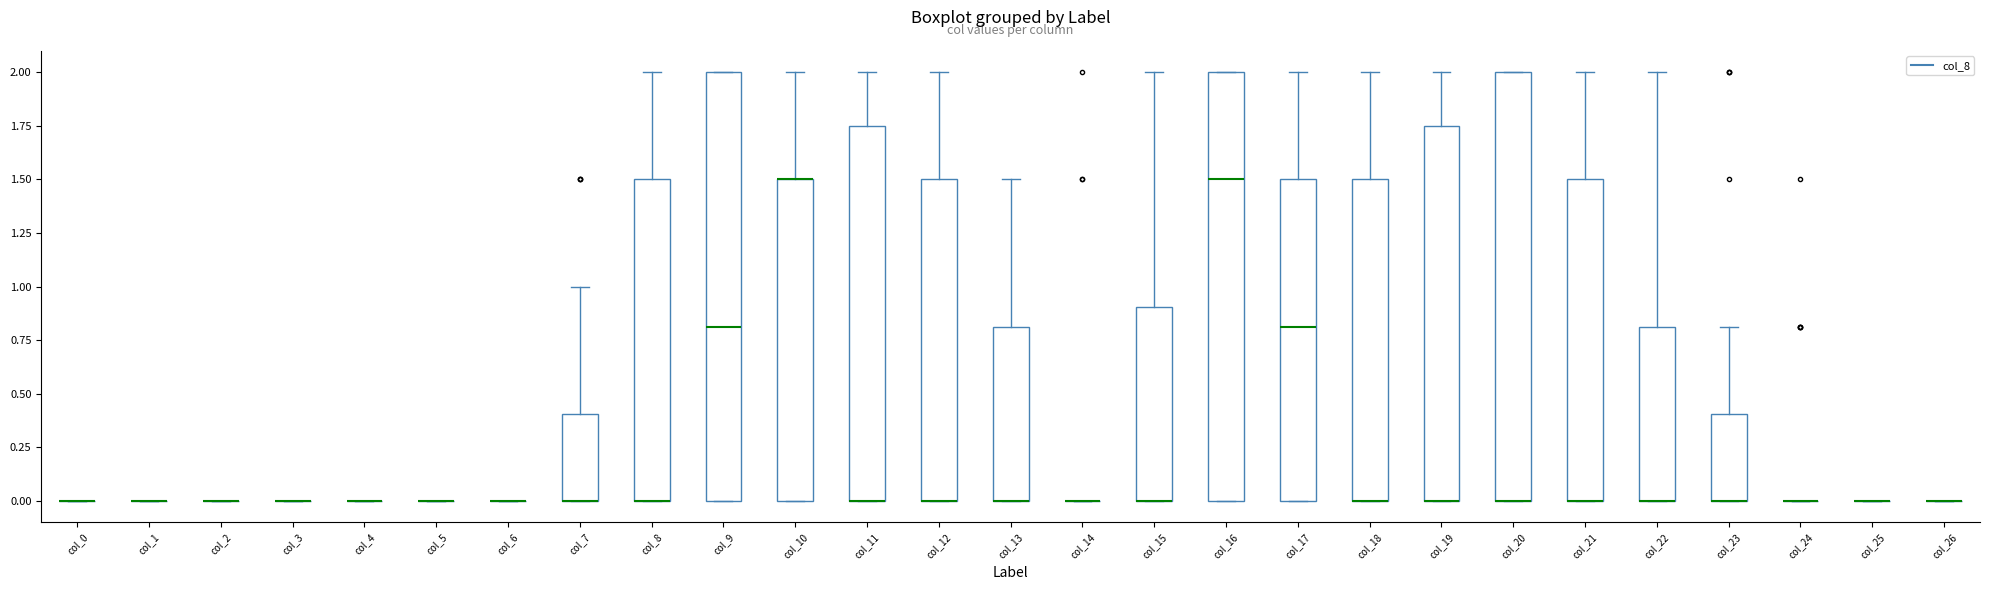

Reading left to right, read every box against the y-axis: the position of its median line, the range the box covers, and the ends of its whiskers. The values are not printed on the chart, so give them approximately, as read against the axis.

col_0: box collapsed to a line at 0.00, whiskers 0.00 to 0.00
col_1: box collapsed to a line at 0.00, whiskers 0.00 to 0.00
col_2: box collapsed to a line at 0.00, whiskers 0.00 to 0.00
col_3: box collapsed to a line at 0.00, whiskers 0.00 to 0.00
col_4: box collapsed to a line at 0.00, whiskers 0.00 to 0.00
col_5: box collapsed to a line at 0.00, whiskers 0.00 to 0.00
col_6: box collapsed to a line at 0.00, whiskers 0.00 to 0.00
col_7: median 0.00 (drawn on the box's lower edge), box 0.00 to 0.40, whiskers 0.00 to 1.00
col_8: median 0.00 (drawn on the box's lower edge), box 0.00 to 1.50, whiskers 0.00 to 2.00
col_9: median 0.80, box 0.00 to 2.00, whiskers 0.00 to 2.00
col_10: median 1.50 (drawn on the box's upper edge), box 0.00 to 1.50, whiskers 0.00 to 2.00
col_11: median 0.00 (drawn on the box's lower edge), box 0.00 to 1.75, whiskers 0.00 to 2.00
col_12: median 0.00 (drawn on the box's lower edge), box 0.00 to 1.50, whiskers 0.00 to 2.00
col_13: median 0.00 (drawn on the box's lower edge), box 0.00 to 0.80, whiskers 0.00 to 1.50
col_14: box collapsed to a line at 0.00, whiskers 0.00 to 0.00
col_15: median 0.00 (drawn on the box's lower edge), box 0.00 to 0.90, whiskers 0.00 to 2.00
col_16: median 1.50, box 0.00 to 2.00, whiskers 0.00 to 2.00
col_17: median 0.80, box 0.00 to 1.50, whiskers 0.00 to 2.00
col_18: median 0.00 (drawn on the box's lower edge), box 0.00 to 1.50, whiskers 0.00 to 2.00
col_19: median 0.00 (drawn on the box's lower edge), box 0.00 to 1.75, whiskers 0.00 to 2.00
col_20: median 0.00 (drawn on the box's lower edge), box 0.00 to 2.00, whiskers 0.00 to 2.00
col_21: median 0.00 (drawn on the box's lower edge), box 0.00 to 1.50, whiskers 0.00 to 2.00
col_22: median 0.00 (drawn on the box's lower edge), box 0.00 to 0.80, whiskers 0.00 to 2.00
col_23: median 0.00 (drawn on the box's lower edge), box 0.00 to 0.40, whiskers 0.00 to 0.80
col_24: box collapsed to a line at 0.00, whiskers 0.00 to 0.00
col_25: box collapsed to a line at 0.00, whiskers 0.00 to 0.00
col_26: box collapsed to a line at 0.00, whiskers 0.00 to 0.00